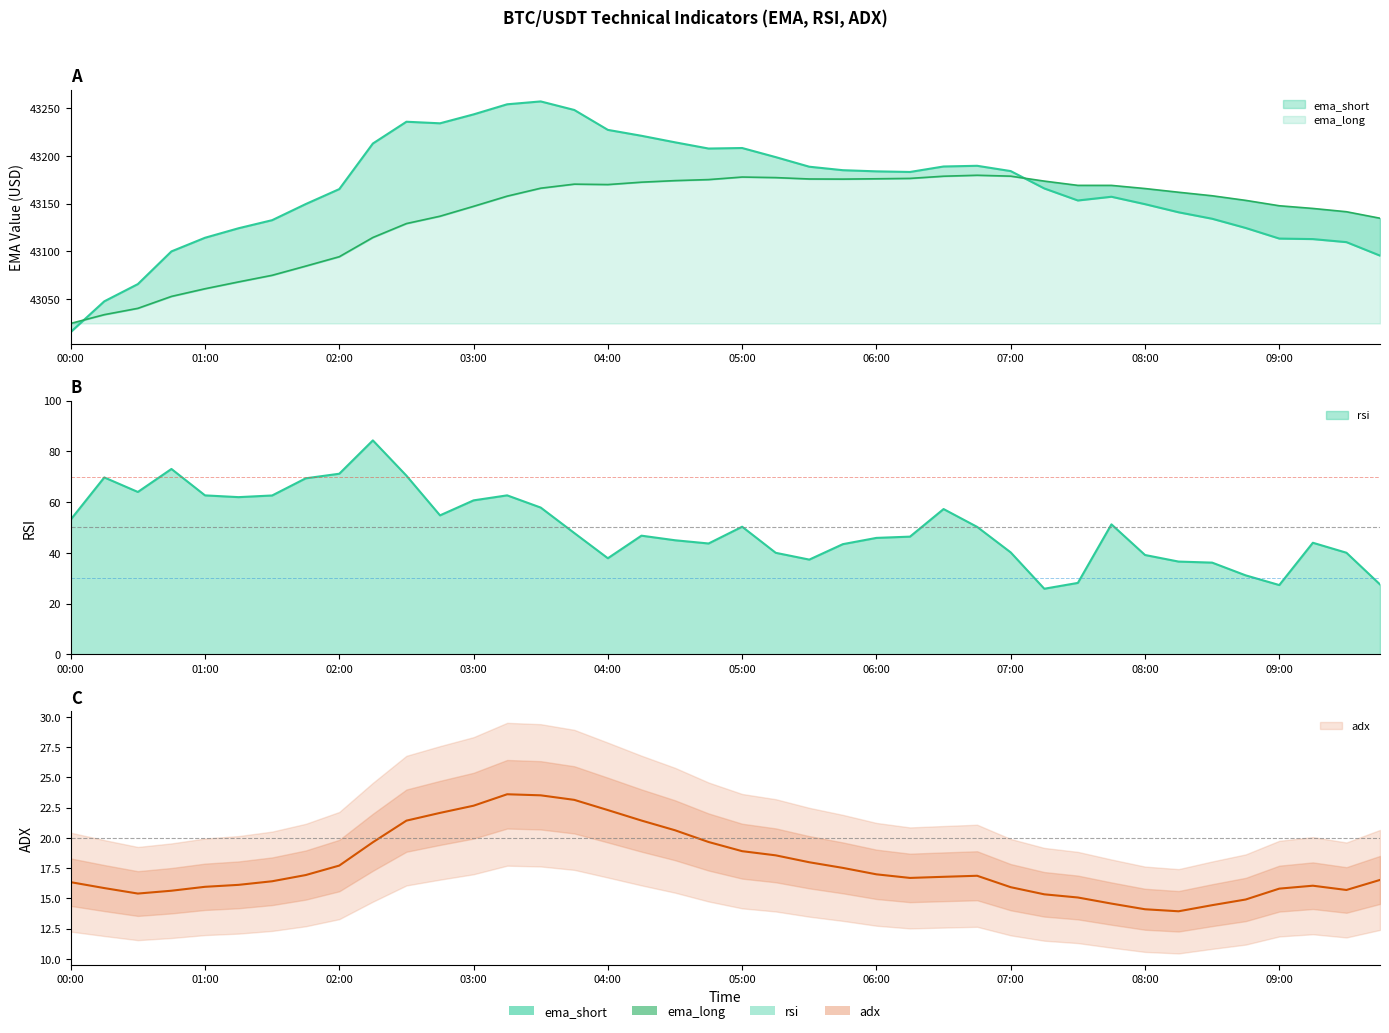

How many interior local valleys does the ema_long series have?

2